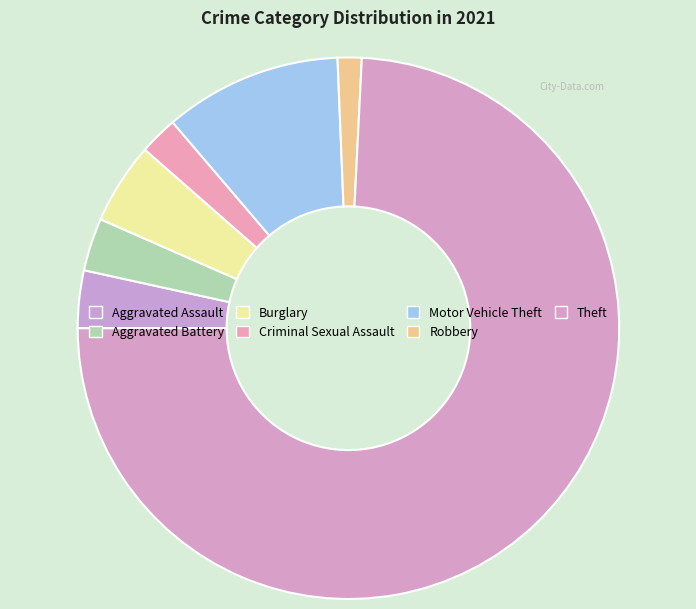

Is it true that Theft is 74% of the pie?

True